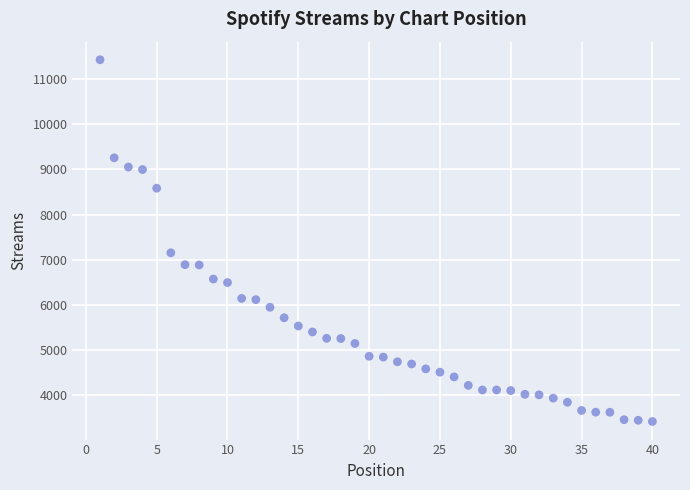

What Y value in the scatter plot is closest to 7420?

7150